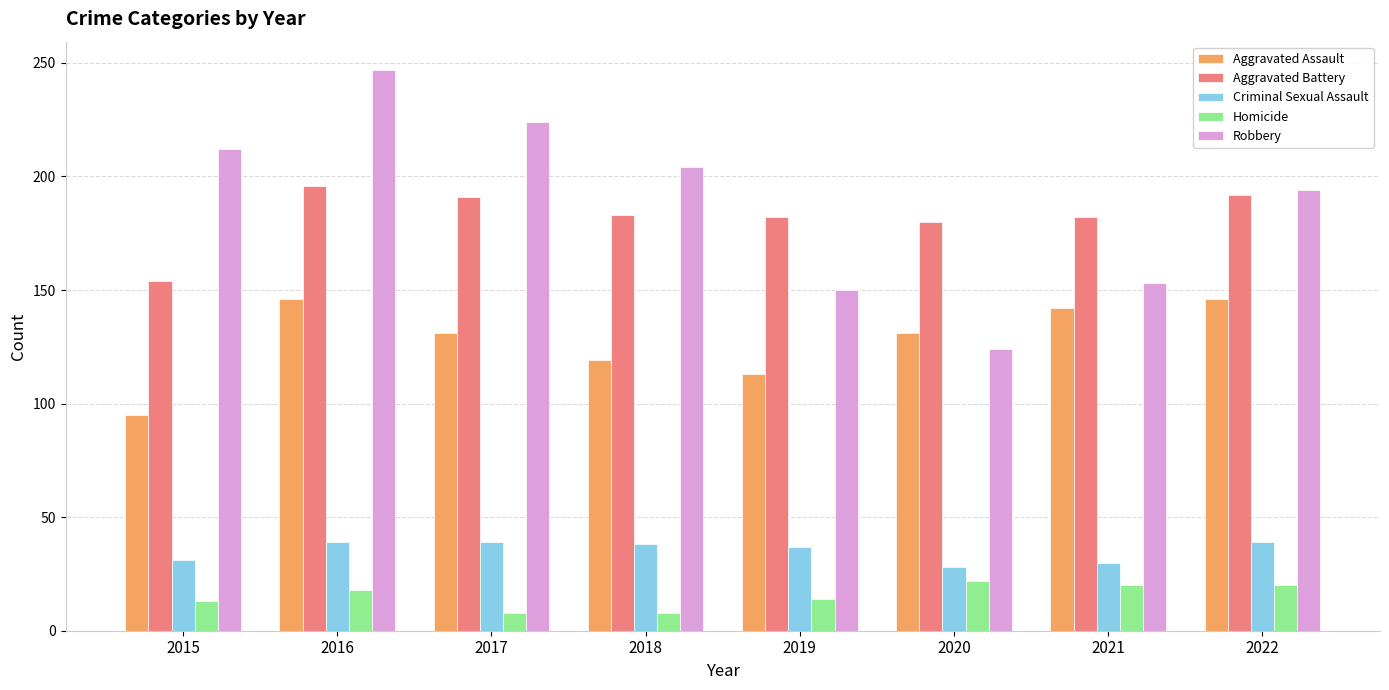

What is the sum of all Homicide values?

123